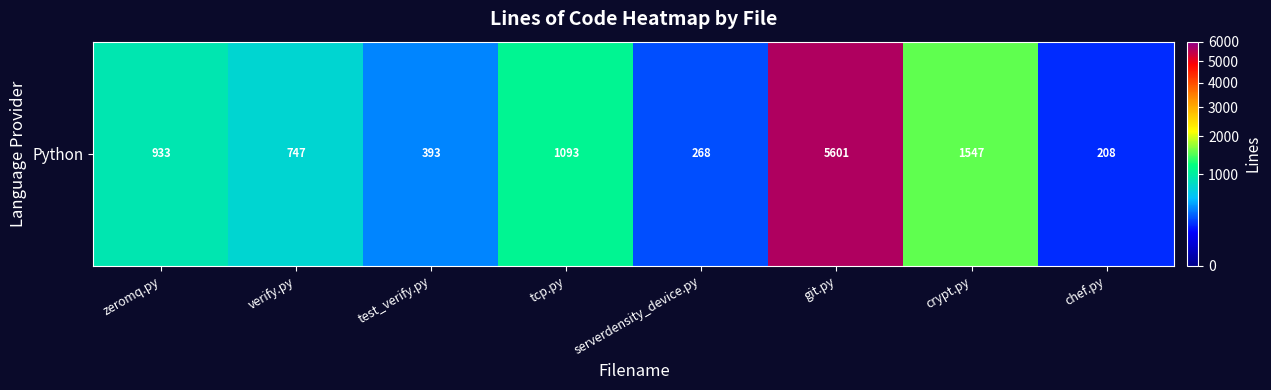

The chart shows a value of 933 at zeromq.py. True or false?

True